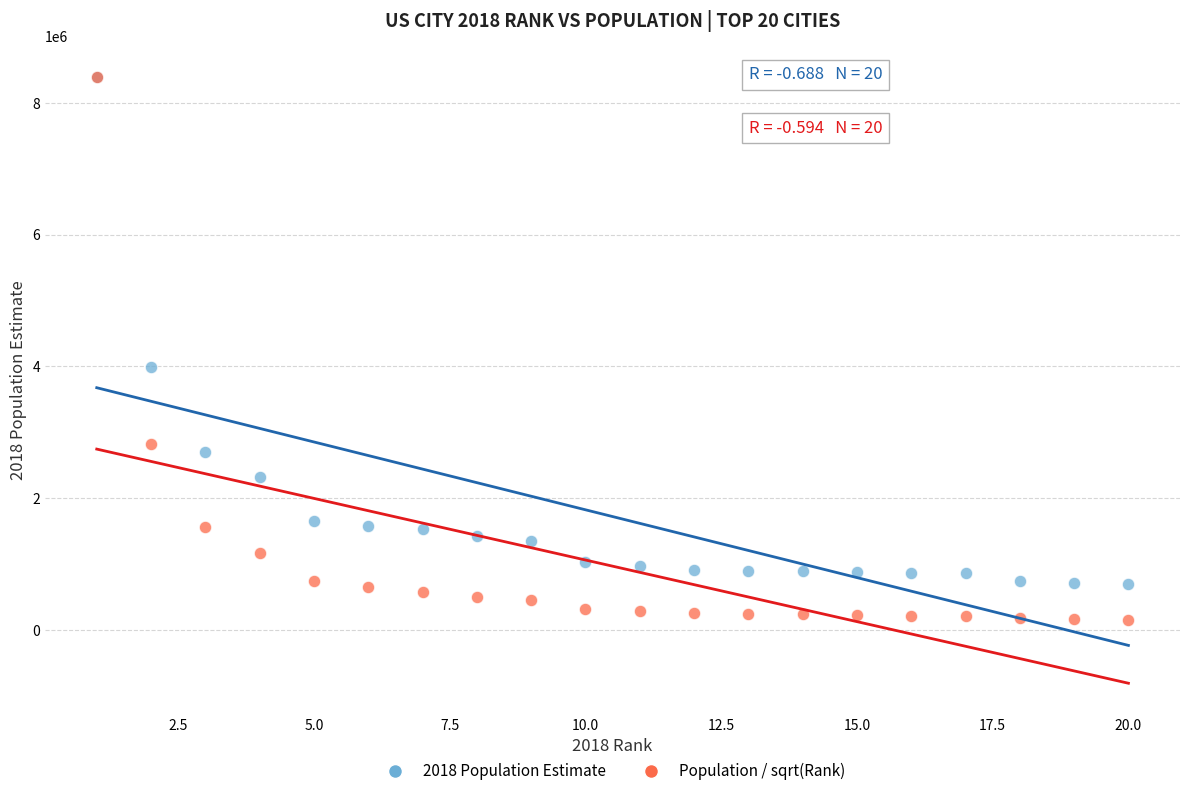

In the Population / sqrt(Rank) series, what Y value is closest to 4277910?

2821678.5